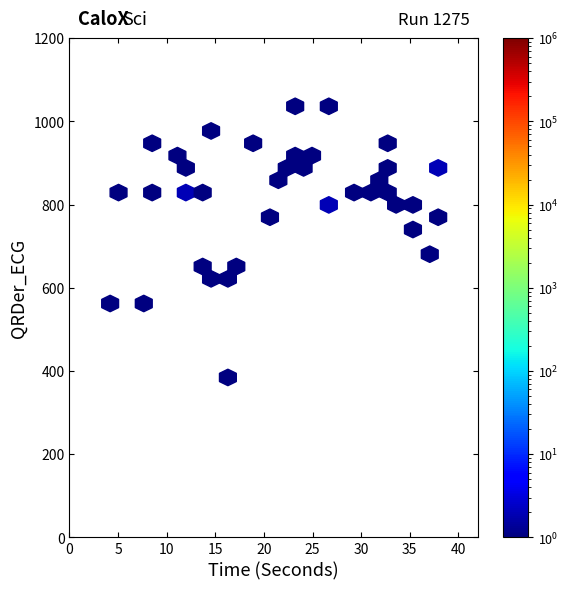

What is the range of X values (max minus min)?

34.6